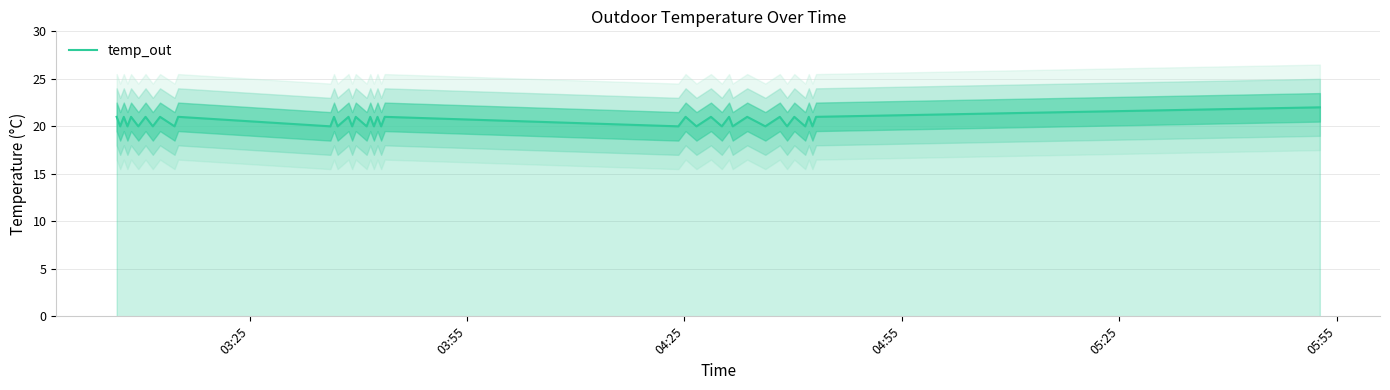

What is the maximum value for temp_out?

22